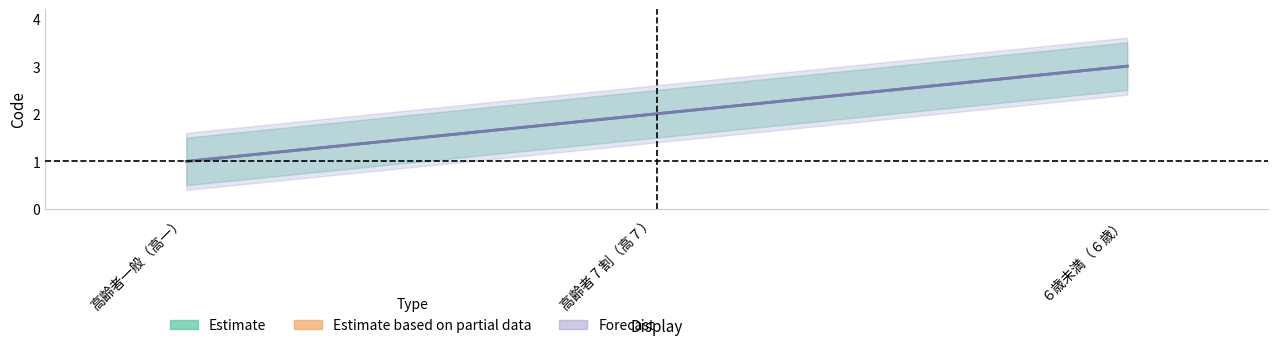

List the labels in order of value, largest first.

６歳未満（６歳）, 高齢者 7 割（高７）, 高齢者一般（高一）